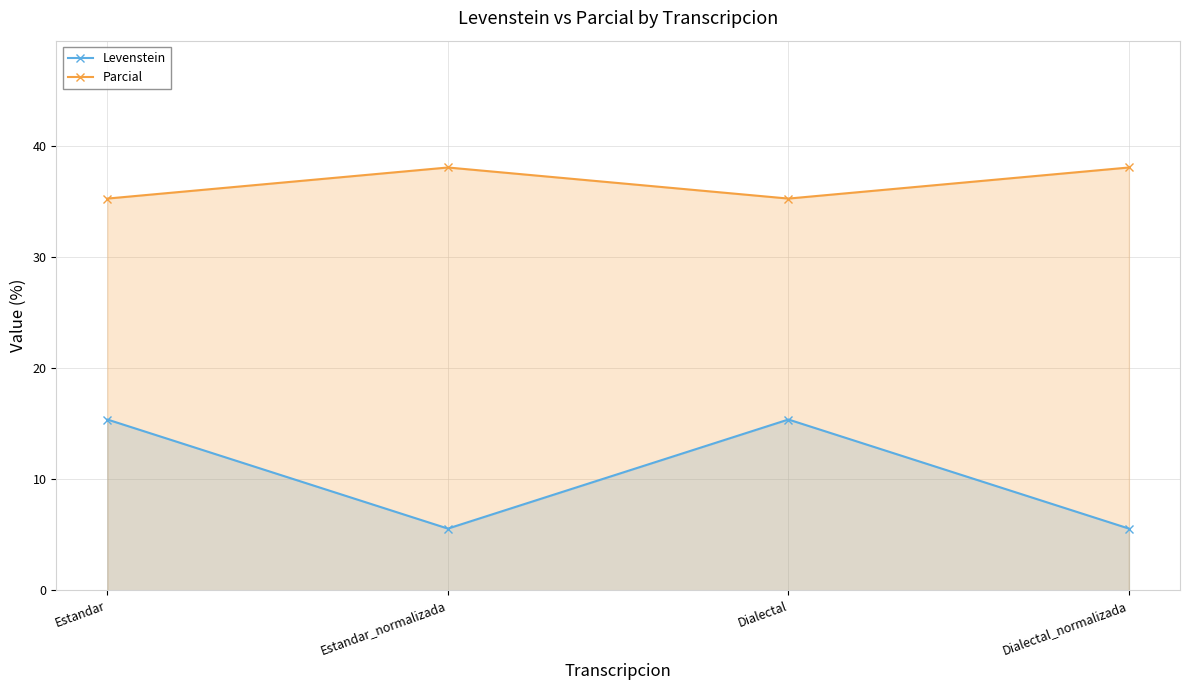

How many interior local peaks does the Parcial series have?

1